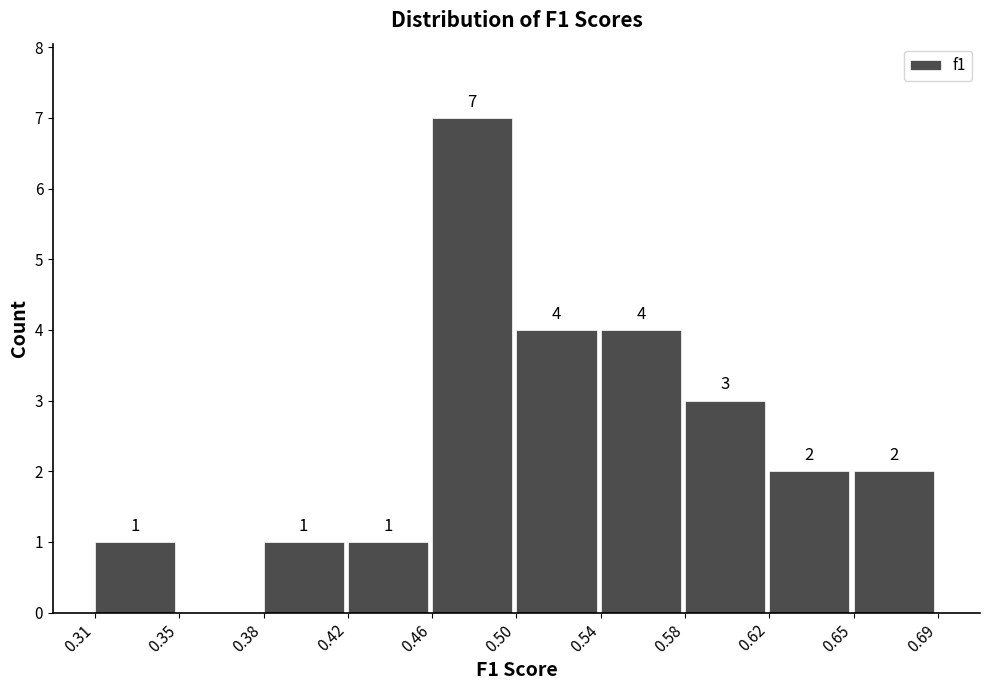

Reading left to right, what are all the values shown in this chart?

0.31=1	0.35=0	0.38=1	0.42=1	0.46=7	0.50=4	0.54=4	0.58=3	0.62=2	0.65=2